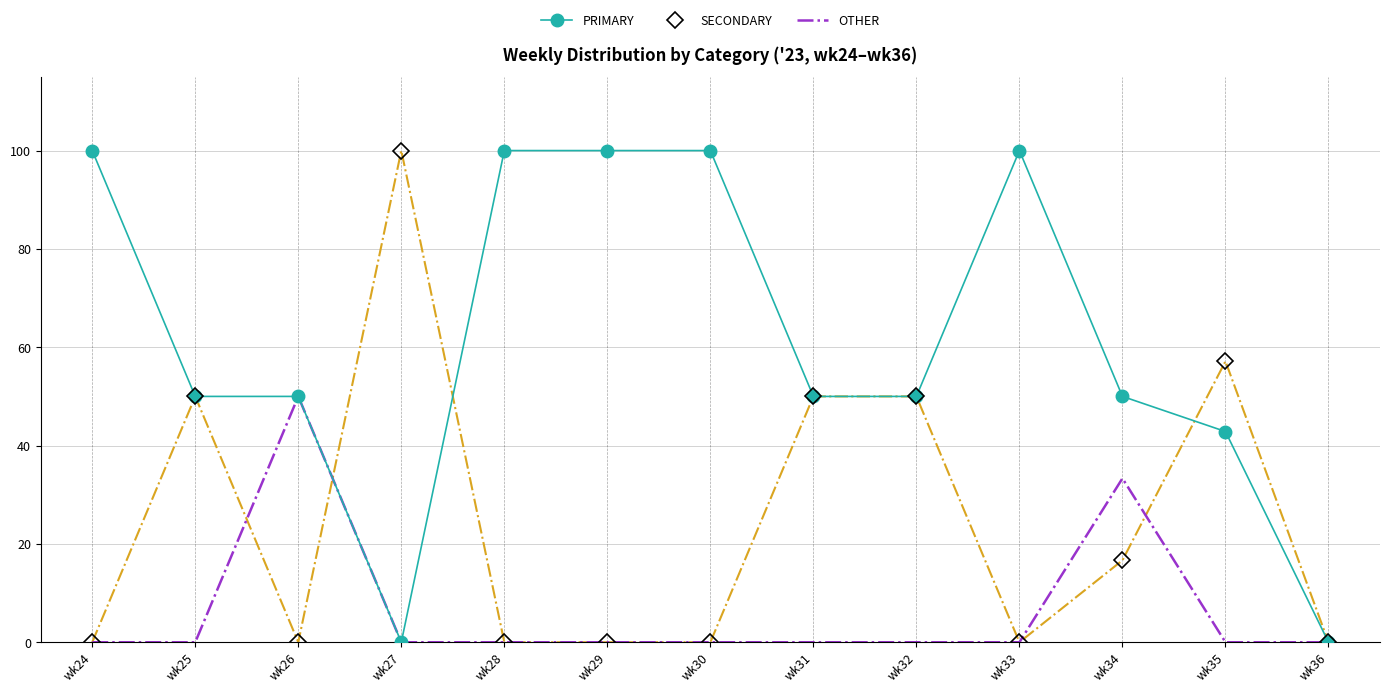

What is the total value across all series at wk35?

100.0